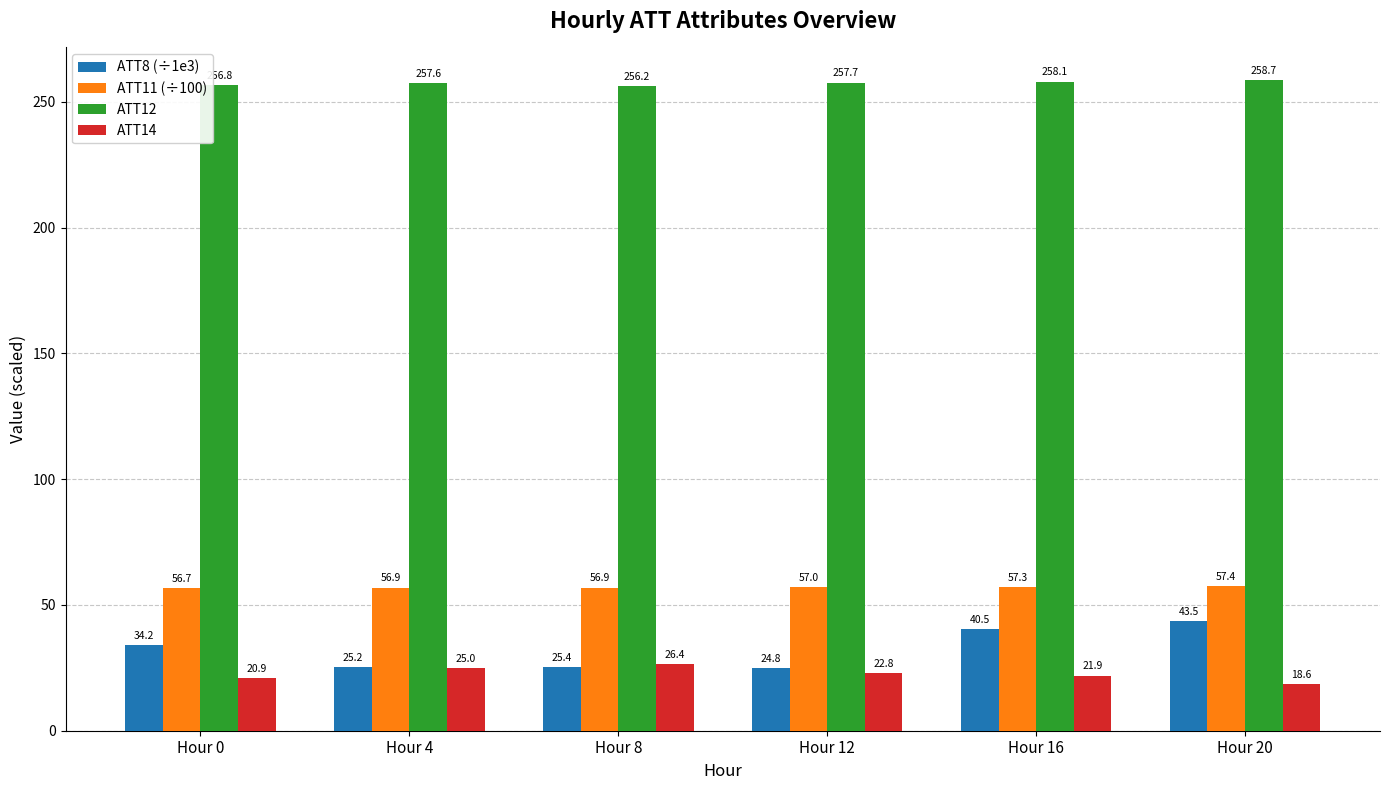

What is the difference between the ATT8 (÷1e3) values at Hour 0 and Hour 12?

9.4